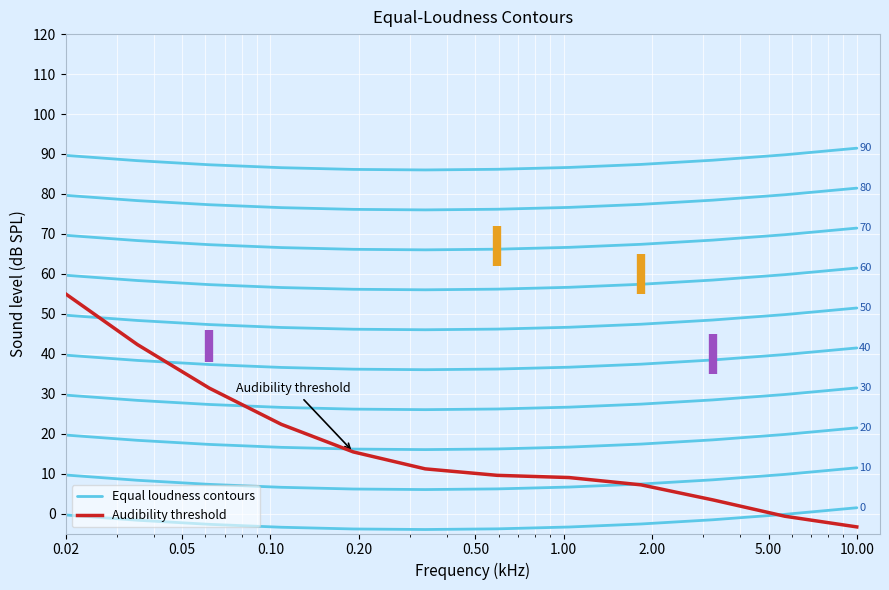

What are all the series names shown in the legend?

Equal loudness contours, Audibility threshold